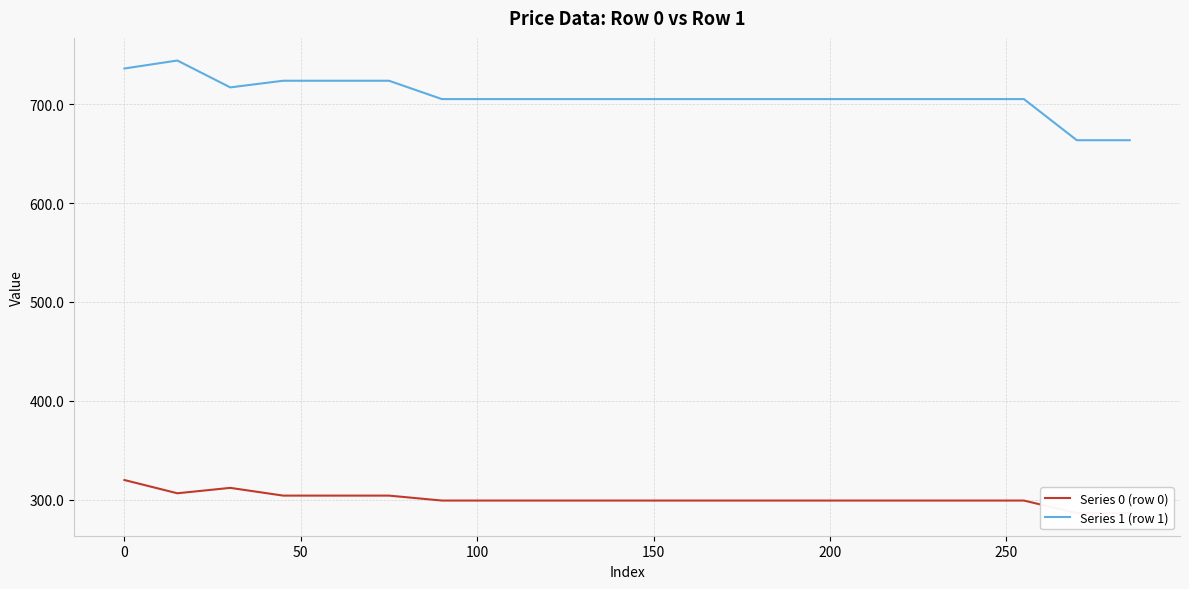

What is the highest value of the Series 1 (row 1) series?

744.1